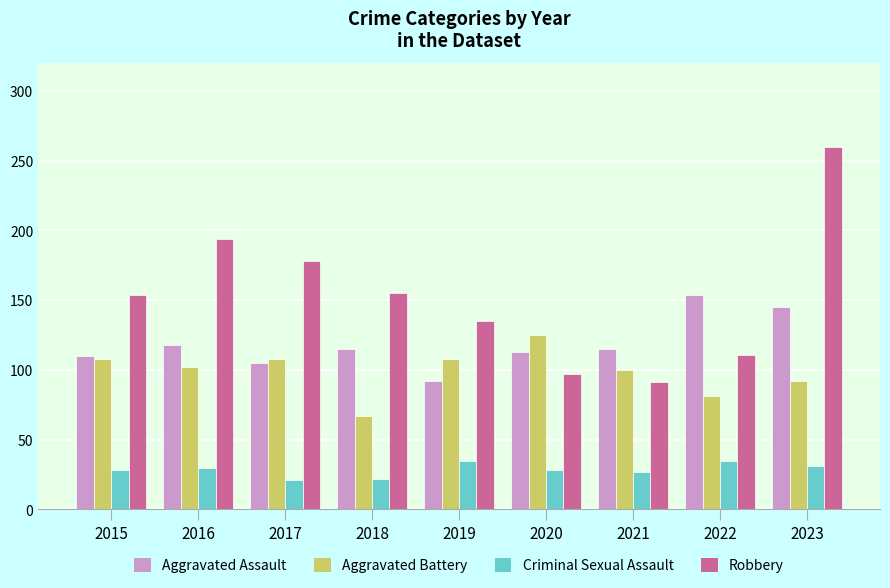

What is the difference between the maximum and minimum values in the Criminal Sexual Assault series?

14